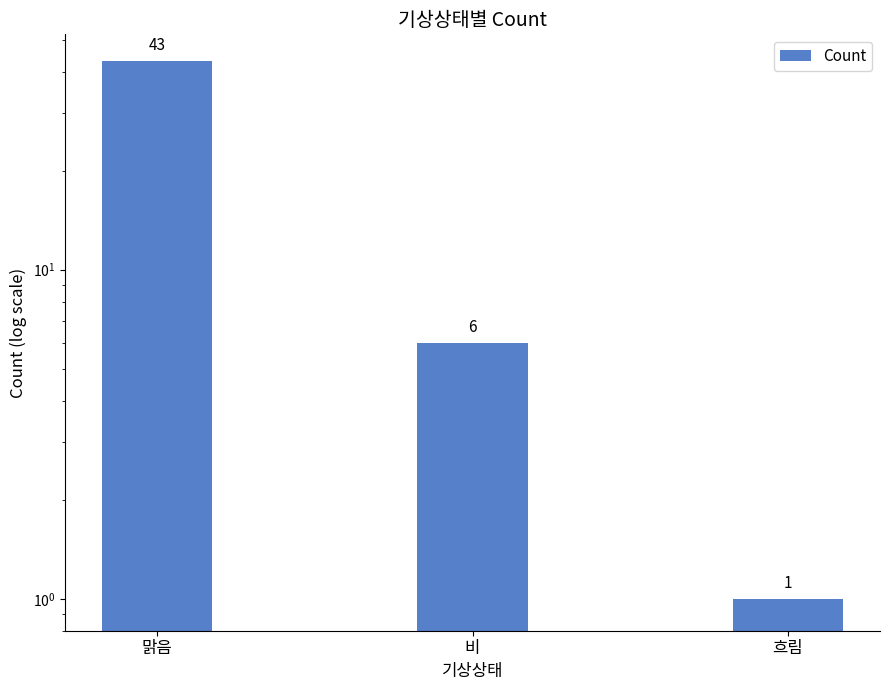

What is the value of the 2nd bar from the left?

6